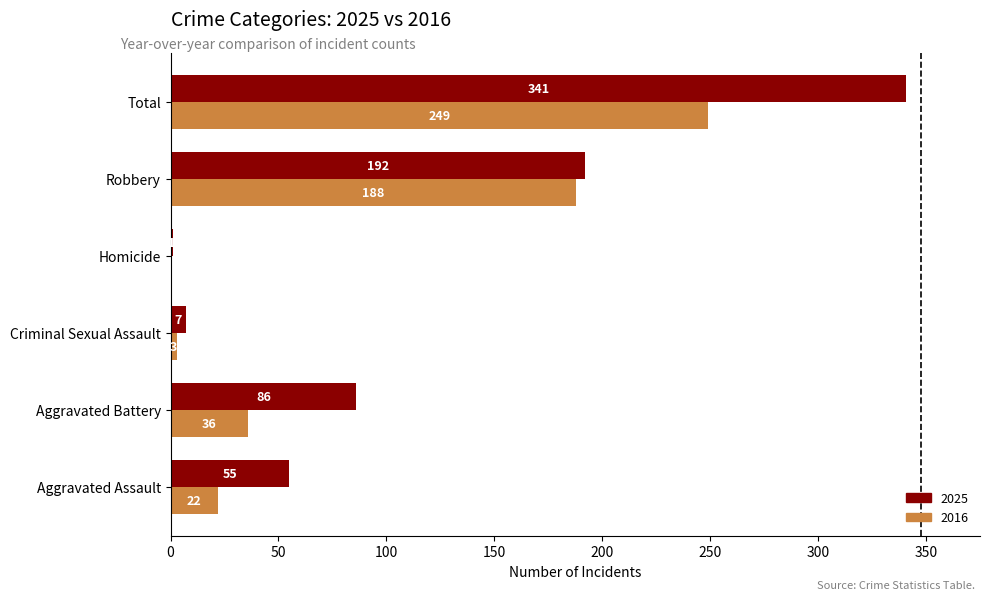

Which series has the largest total across all categories?

2025